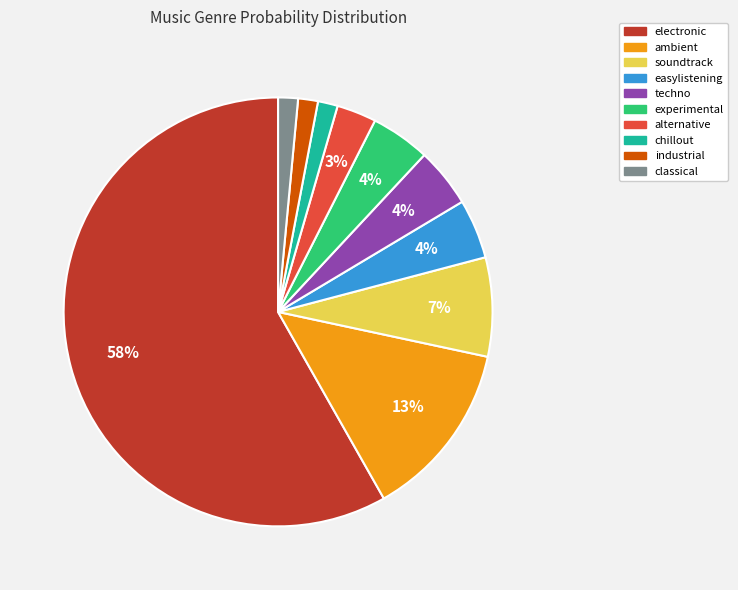

Count the number of slices in the pie.

10